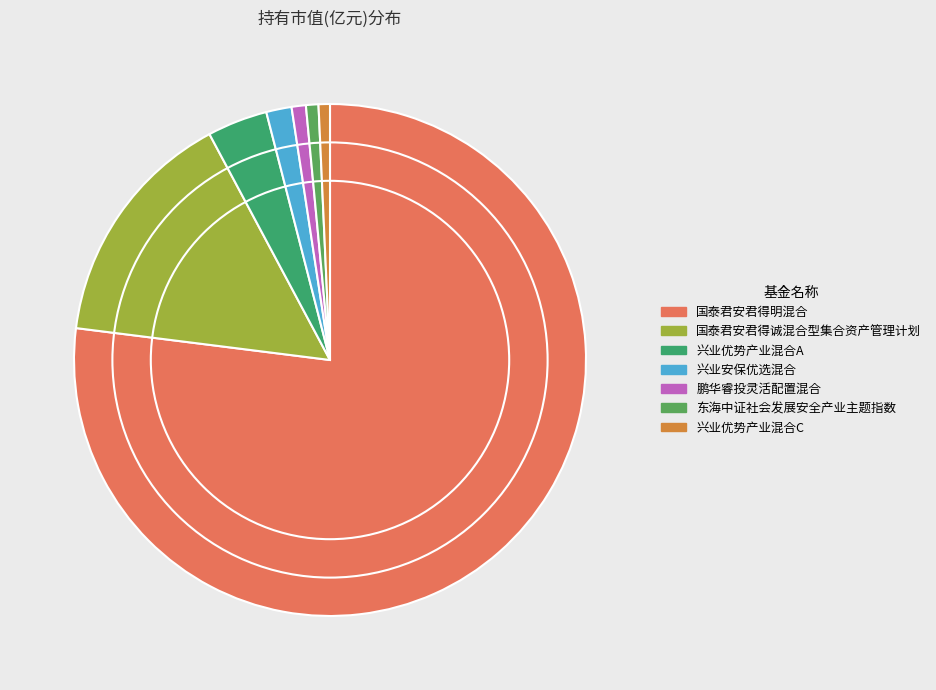

To the nearest percent, what percentage of the pie is 国泰君安君得诚混合型集合资产管理计划?

15%